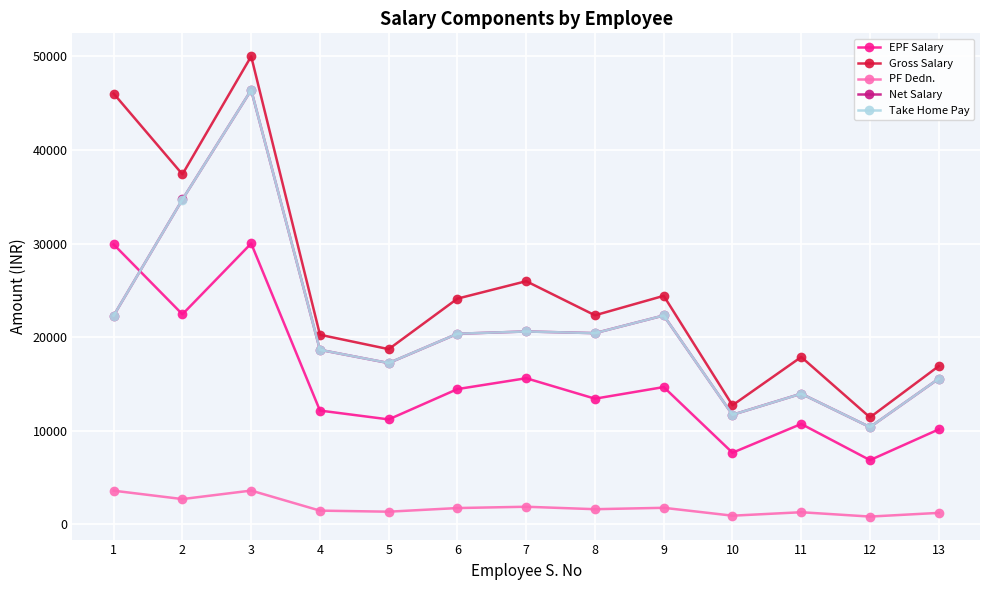

Is the value of Take Home Pay at 11 greater than the value of Net Salary at 8?

No